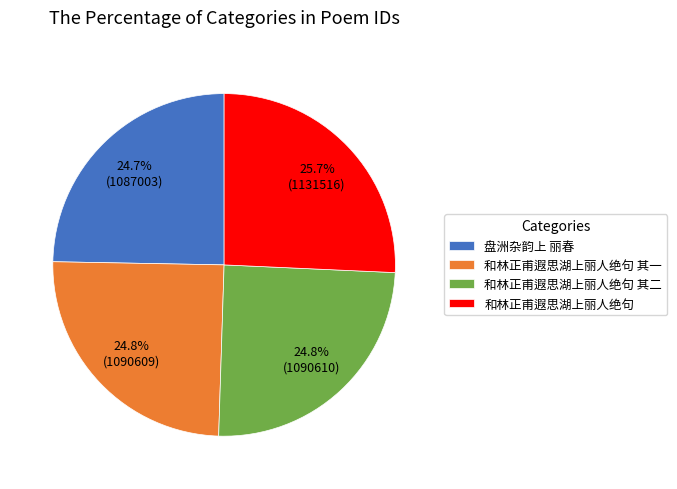

Is 和林正甫遐思湖上丽人绝句 其一 the majority of the pie?

No